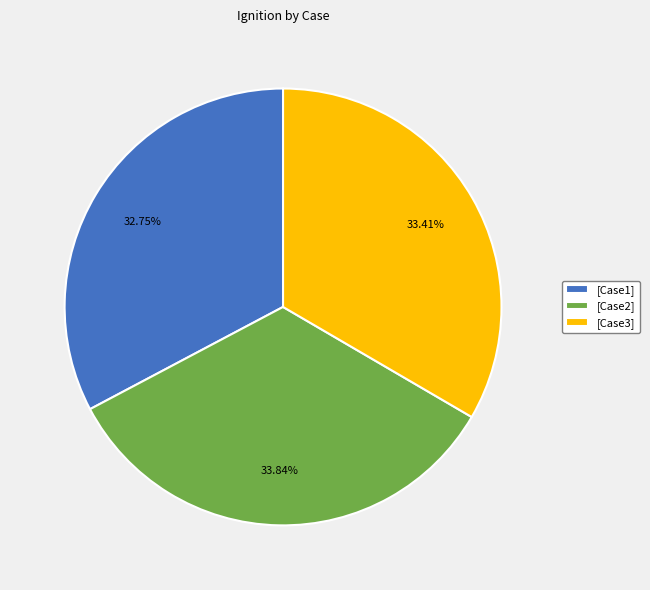

What percentage is NOT represented by [Case1]?

67.2%